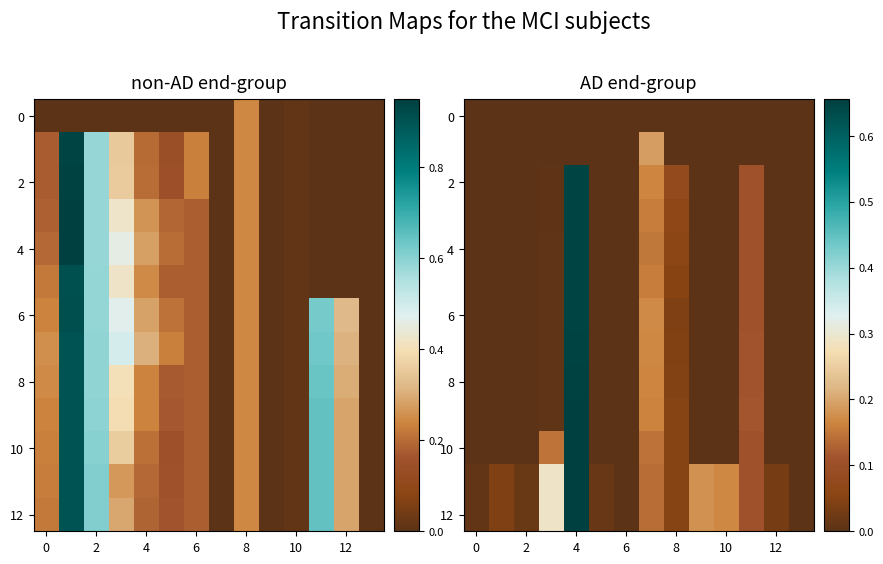

The 2 series shows 0.4 at 0. True or false?

False